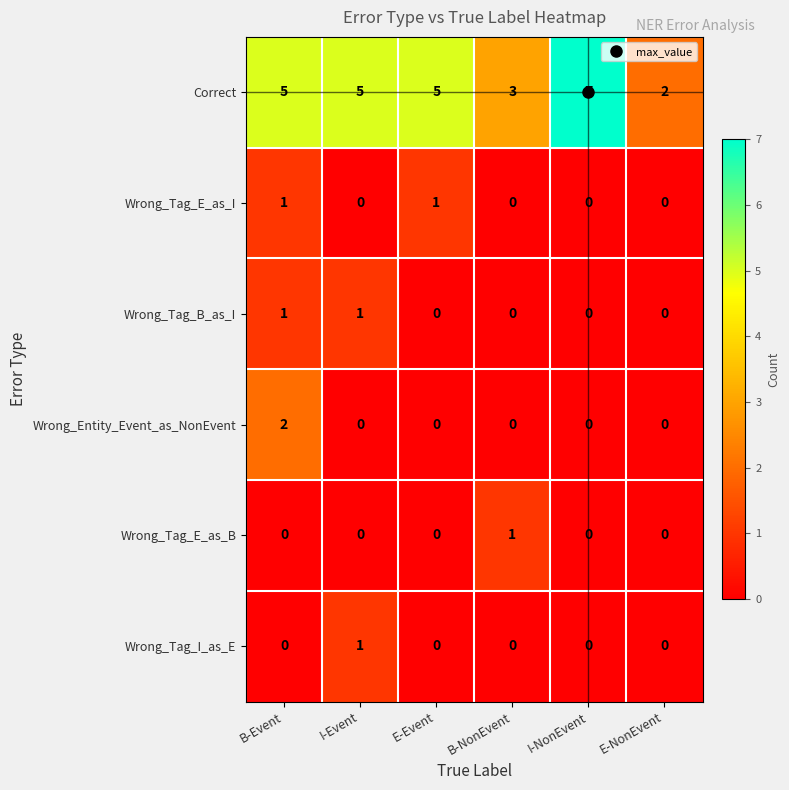

What is the difference between the maximum and minimum values in the Correct series?

5